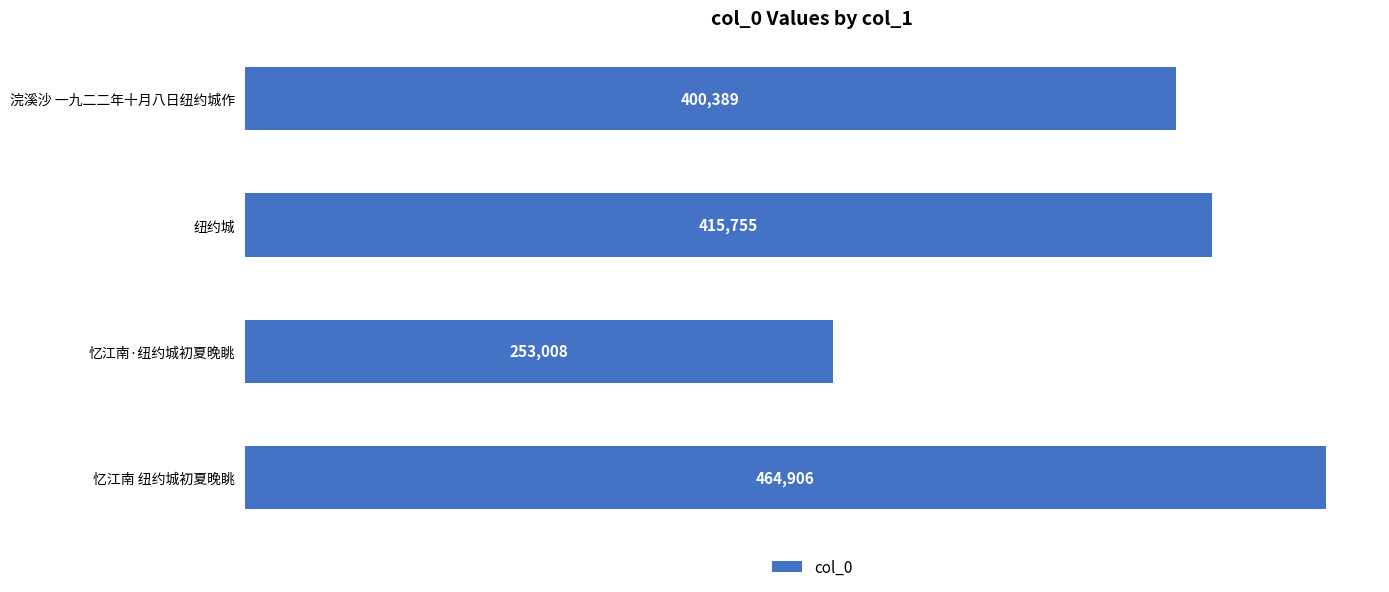

Reading bottom to top, extract all data points from this chart.

464906	253008	415755	400389